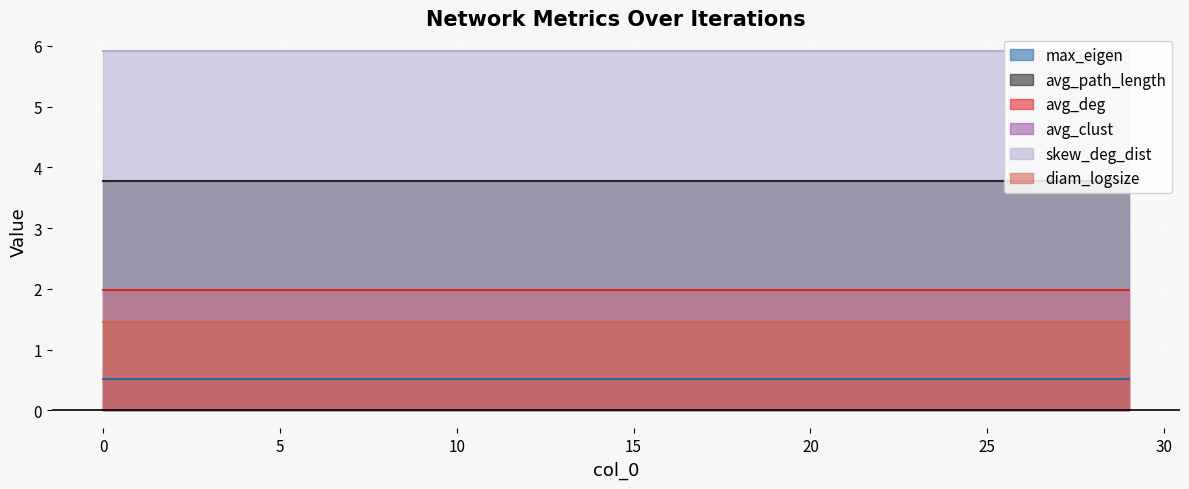

What is the highest value of the avg_deg series?

2.0